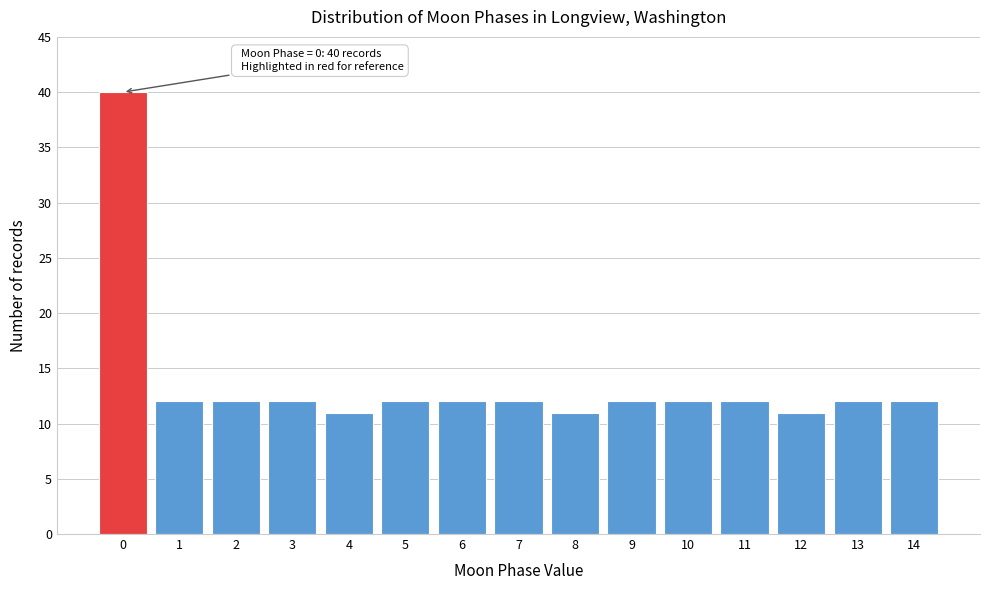

Reading left to right, what are all the values shown in this chart?

40	12	12	12	11	12	12	12	11	12	12	12	11	12	12